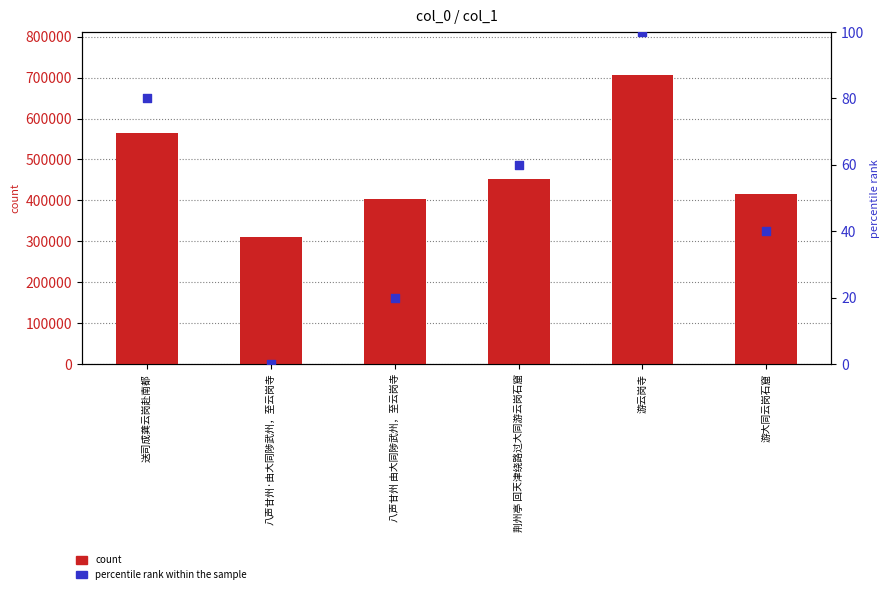

Which series contains the highest Y value?

count